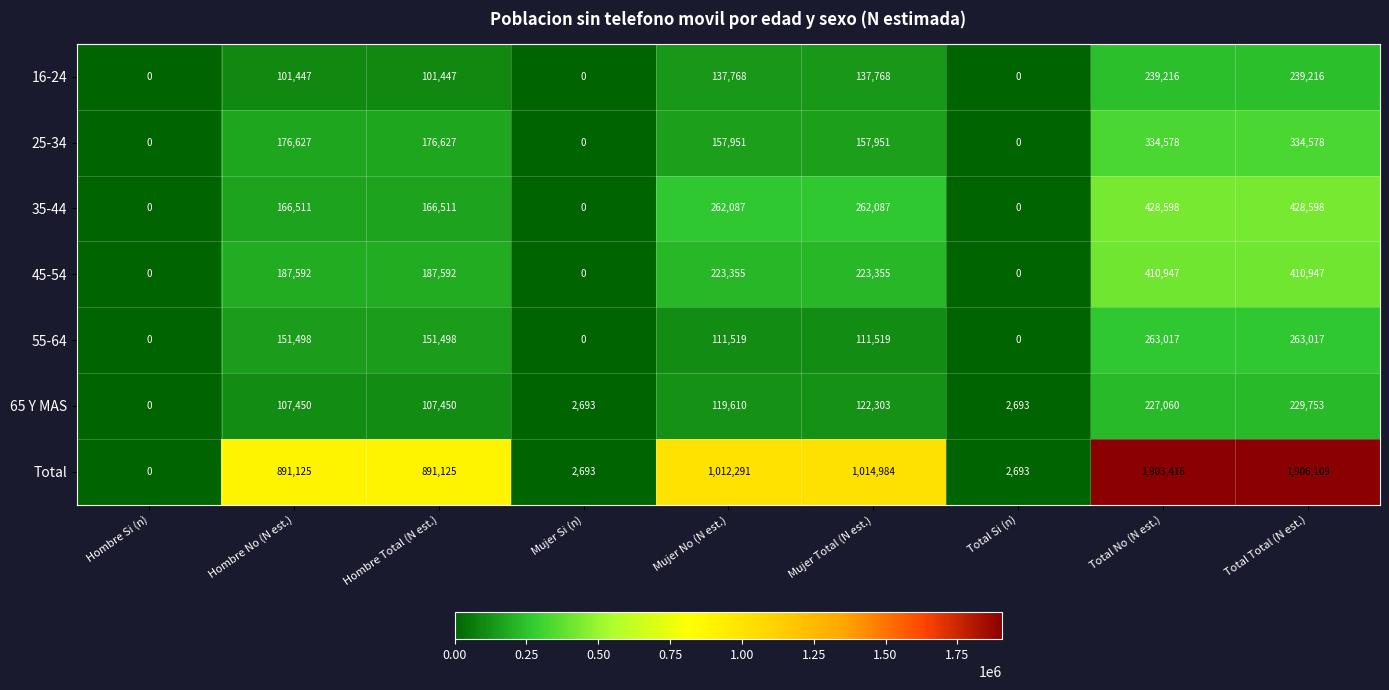

What is the sum of all Total values?

7624436